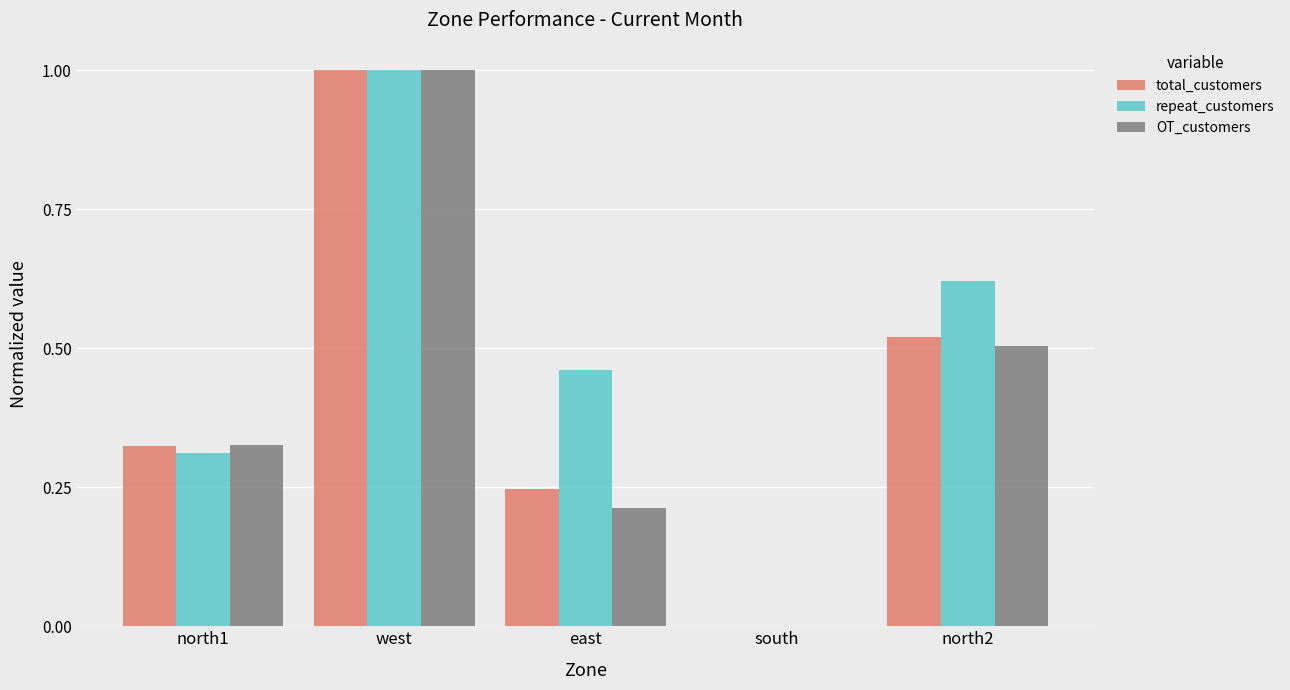

What is the sum of all repeat_customers values?

2.4